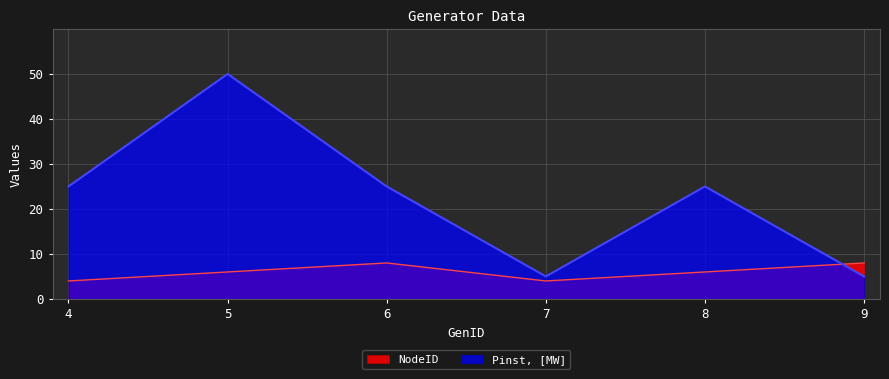

Is it true that NodeID equals 4 at 4?

True